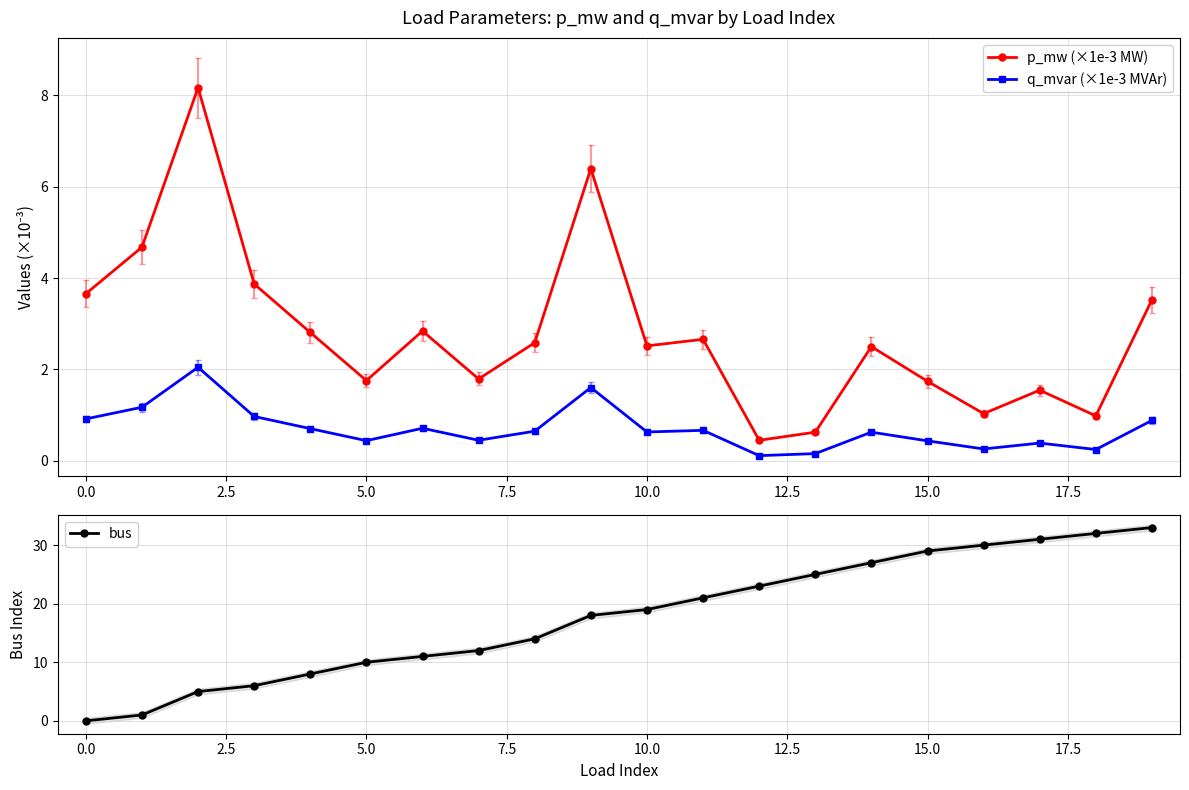

True or false: bus has more than 1 interior local peaks.

False